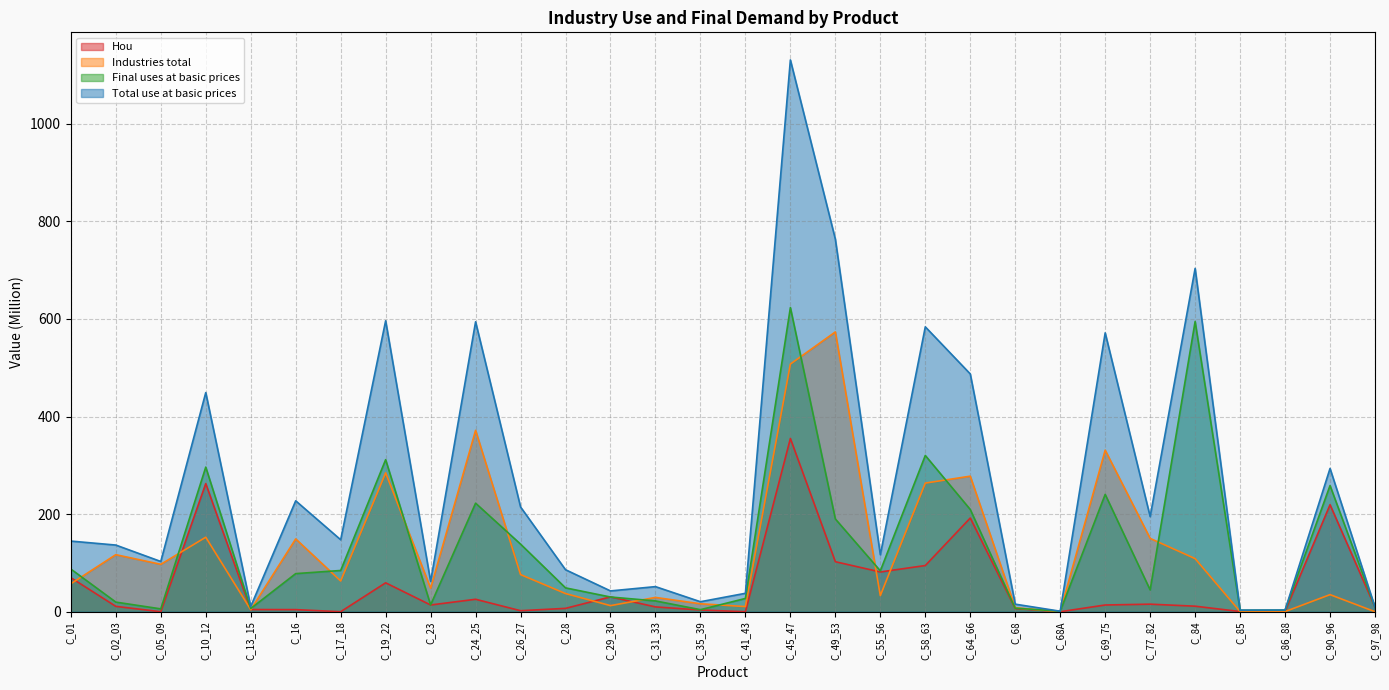

What is the difference between the highest and lowest values at C_68A?

1.0